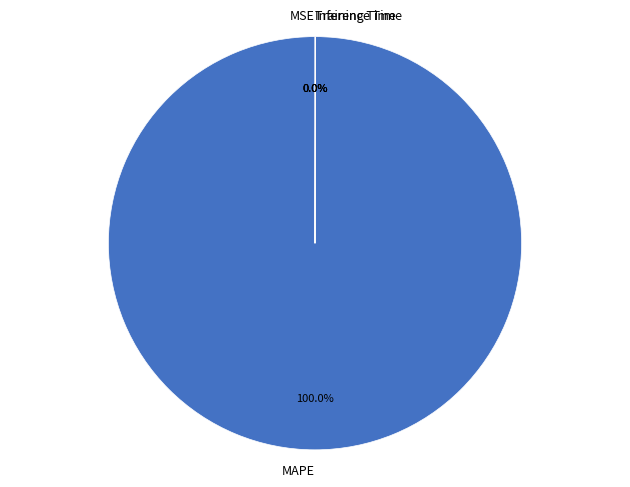

Which category has the biggest portion of the pie?

MAPE